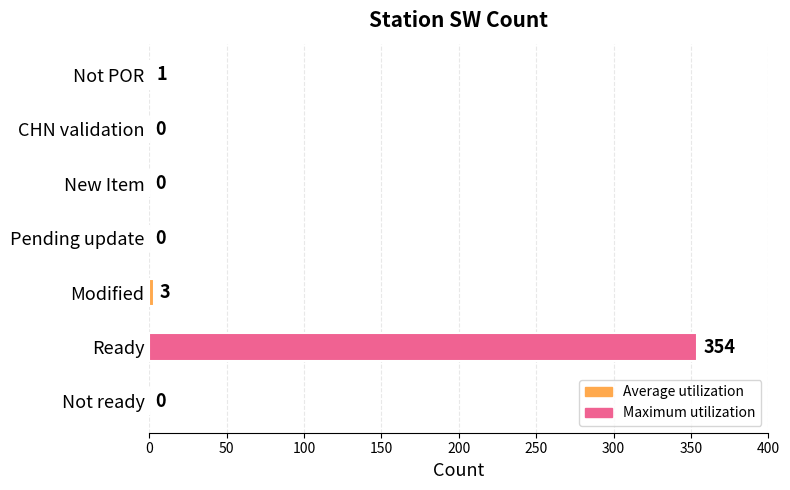

Is it true that the value at Ready is 547?

False